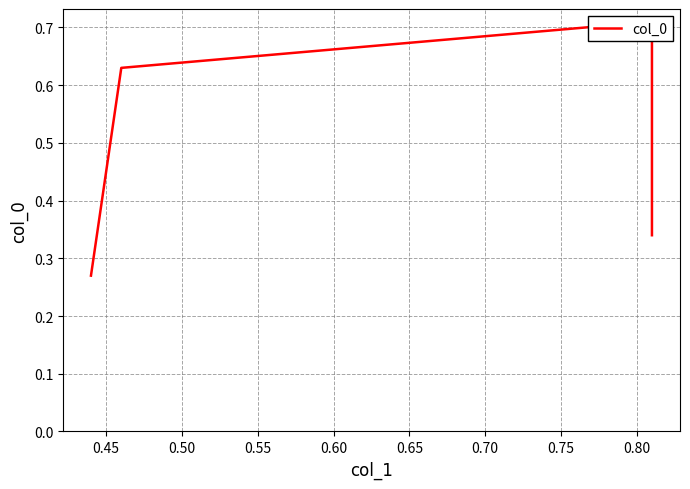

What is the difference between the maximum and second lowest values?

0.4